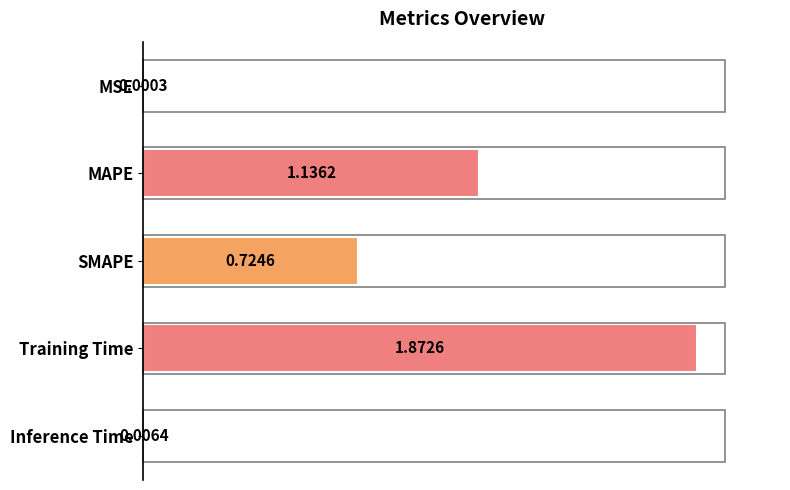

Where is the data nearest to the value 0?

MSE